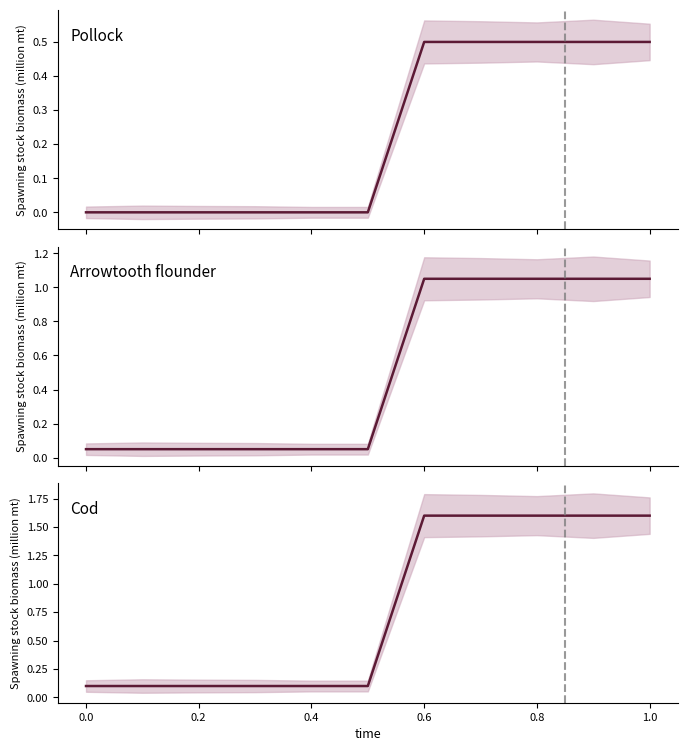

Which label corresponds to the largest value in the chart?

0.6